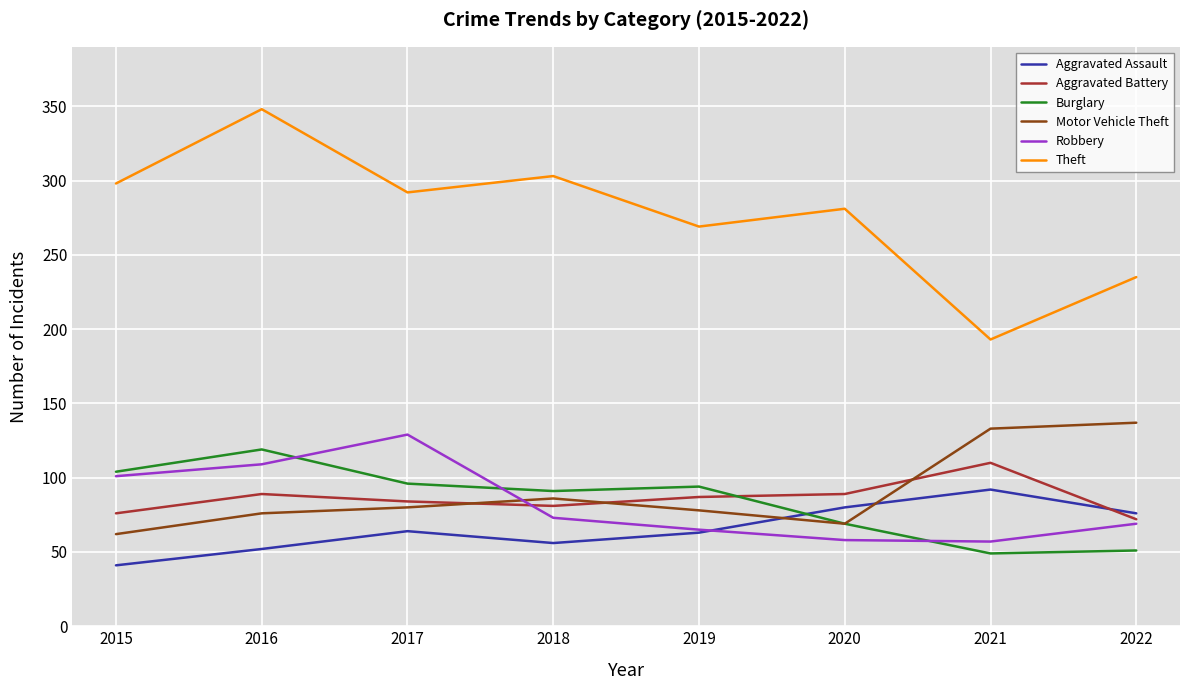

True or false: Motor Vehicle Theft has a value of 69 at 2020.

True